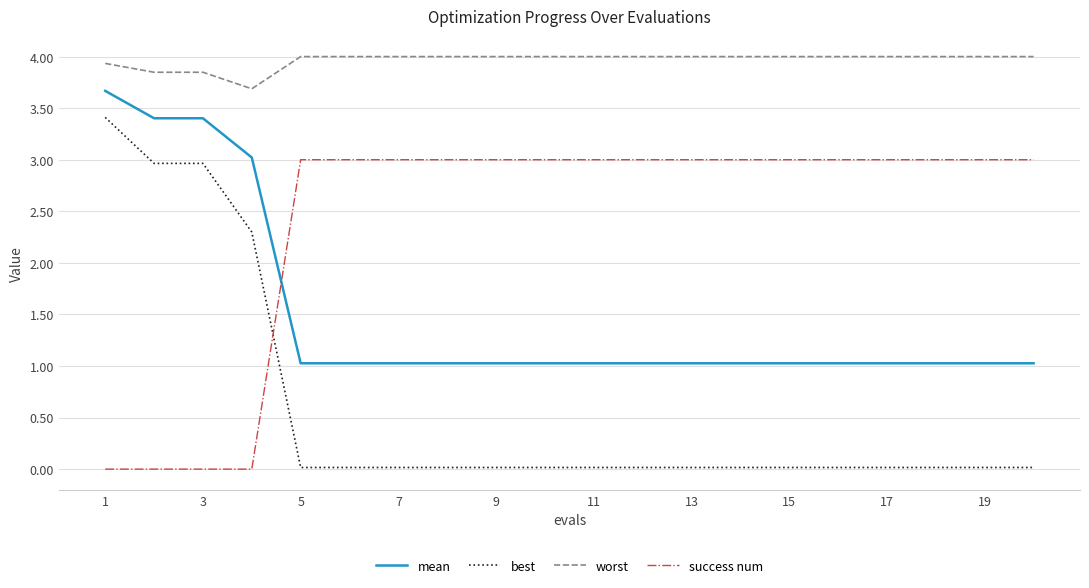

Is this an area chart (filled region under the line)?

No